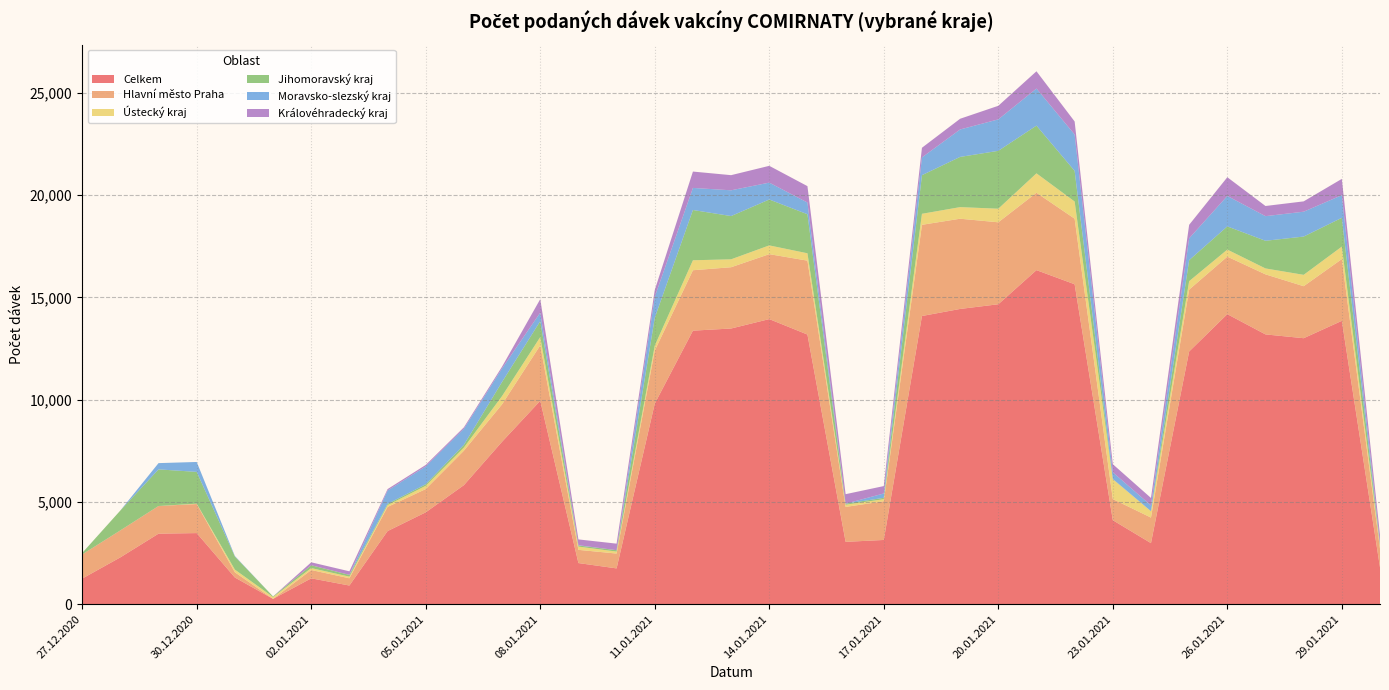

Reading left to right, list all the values displayed in this chart.

Celkem: 27.12.2020=1253	28.12.2020=2291	29.12.2020=3449	30.12.2020=3477	31.12.2020=1306	01.01.2021=261	02.01.2021=1266	03.01.2021=914	04.01.2021=3575	05.01.2021=4492	06.01.2021=5821	07.01.2021=7943	08.01.2021=9943	09.01.2021=2012	10.01.2021=1751	11.01.2021=9804	12.01.2021=13371	13.01.2021=13476	14.01.2021=13936	15.01.2021=13181	16.01.2021=3049	17.01.2021=3141	18.01.2021=14087	19.01.2021=14432	20.01.2021=14661	21.01.2021=16329	22.01.2021=15639	23.01.2021=4107	24.01.2021=2986	25.01.2021=12354	26.01.2021=14178	27.01.2021=13188	28.01.2021=13002	29.01.2021=13851	30.01.2021=1799
Hlavní město Praha: 27.12.2020=1180	28.12.2020=1319	29.12.2020=1352	30.12.2020=1421	31.12.2020=256	01.01.2021=0	02.01.2021=407	03.01.2021=355	04.01.2021=1181	05.01.2021=1137	06.01.2021=1685	07.01.2021=1829	08.01.2021=2709	09.01.2021=646	10.01.2021=726	11.01.2021=2592	12.01.2021=2953	13.01.2021=2995	14.01.2021=3174	15.01.2021=3612	16.01.2021=1707	17.01.2021=1893	18.01.2021=4457	19.01.2021=4410	20.01.2021=4006	21.01.2021=3782	22.01.2021=3205	23.01.2021=1035	24.01.2021=1249	25.01.2021=3023	26.01.2021=2811	27.01.2021=2935	28.01.2021=2542	29.01.2021=3018	30.01.2021=912
Ústecký kraj: 27.12.2020=0	28.12.2020=0	29.12.2020=0	30.12.2020=17	31.12.2020=130	01.01.2021=90	02.01.2021=94	03.01.2021=79	04.01.2021=87	05.01.2021=158	06.01.2021=153	07.01.2021=404	08.01.2021=404	09.01.2021=159	10.01.2021=96	11.01.2021=242	12.01.2021=487	13.01.2021=387	14.01.2021=428	15.01.2021=360	16.01.2021=108	17.01.2021=100	18.01.2021=538	19.01.2021=567	20.01.2021=664	21.01.2021=949	22.01.2021=839	23.01.2021=969	24.01.2021=310	25.01.2021=412	26.01.2021=344	27.01.2021=289	28.01.2021=555	29.01.2021=610	30.01.2021=151
Jihomoravský kraj: 27.12.2020=72	28.12.2020=972	29.12.2020=1790	30.12.2020=1553	31.12.2020=640	01.01.2021=30	02.01.2021=138	03.01.2021=86	04.01.2021=61	05.01.2021=77	06.01.2021=132	07.01.2021=691	08.01.2021=779	09.01.2021=55	10.01.2021=68	11.01.2021=1360	12.01.2021=2457	13.01.2021=2114	14.01.2021=2243	15.01.2021=1909	16.01.2021=50	17.01.2021=67	18.01.2021=1888	19.01.2021=2454	20.01.2021=2829	21.01.2021=2332	22.01.2021=1497	23.01.2021=12	24.01.2021=2	25.01.2021=1027	26.01.2021=1134	27.01.2021=1352	28.01.2021=1871	29.01.2021=1408	30.01.2021=72
Moravsko-slezský kraj: 27.12.2020=1	28.12.2020=0	29.12.2020=306	30.12.2020=485	31.12.2020=24	01.01.2021=0	02.01.2021=0	03.01.2021=0	04.01.2021=653	05.01.2021=871	06.01.2021=788	07.01.2021=660	08.01.2021=416	09.01.2021=12	10.01.2021=0	11.01.2021=1025	12.01.2021=1079	13.01.2021=1259	14.01.2021=825	15.01.2021=571	16.01.2021=1	17.01.2021=212	18.01.2021=868	19.01.2021=1341	20.01.2021=1537	21.01.2021=1811	22.01.2021=1778	23.01.2021=326	24.01.2021=280	25.01.2021=1068	26.01.2021=1488	27.01.2021=1203	28.01.2021=1215	29.01.2021=1106	30.01.2021=42
Královéhradecký kraj: 27.12.2020=0	28.12.2020=0	29.12.2020=0	30.12.2020=0	31.12.2020=0	01.01.2021=0	02.01.2021=144	03.01.2021=175	04.01.2021=70	05.01.2021=73	06.01.2021=68	07.01.2021=87	08.01.2021=660	09.01.2021=284	10.01.2021=320	11.01.2021=335	12.01.2021=800	13.01.2021=740	14.01.2021=821	15.01.2021=801	16.01.2021=464	17.01.2021=362	18.01.2021=472	19.01.2021=524	20.01.2021=664	21.01.2021=845	22.01.2021=637	23.01.2021=395	24.01.2021=367	25.01.2021=660	26.01.2021=915	27.01.2021=497	28.01.2021=505	29.01.2021=796	30.01.2021=402